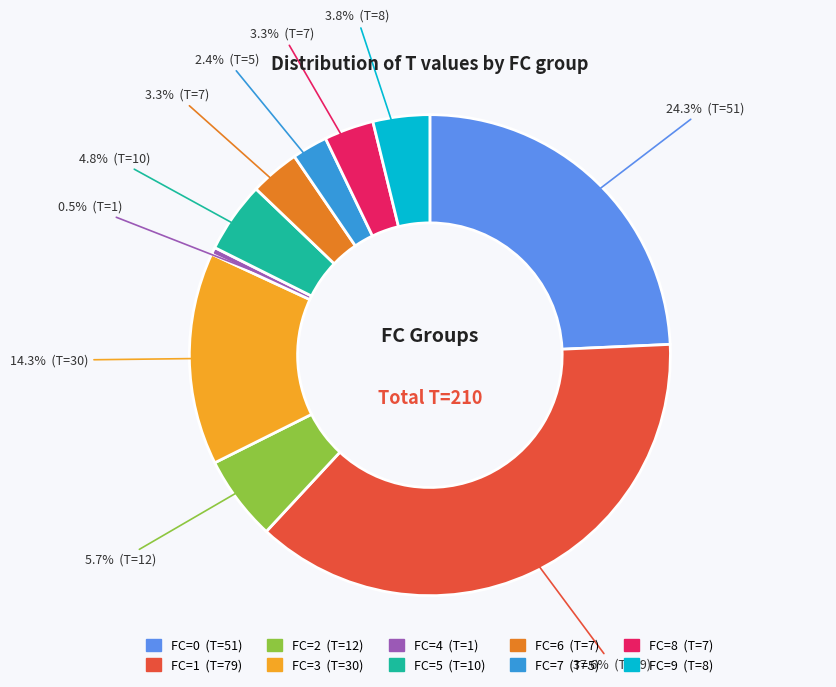

Is there a majority slice in this chart?

No